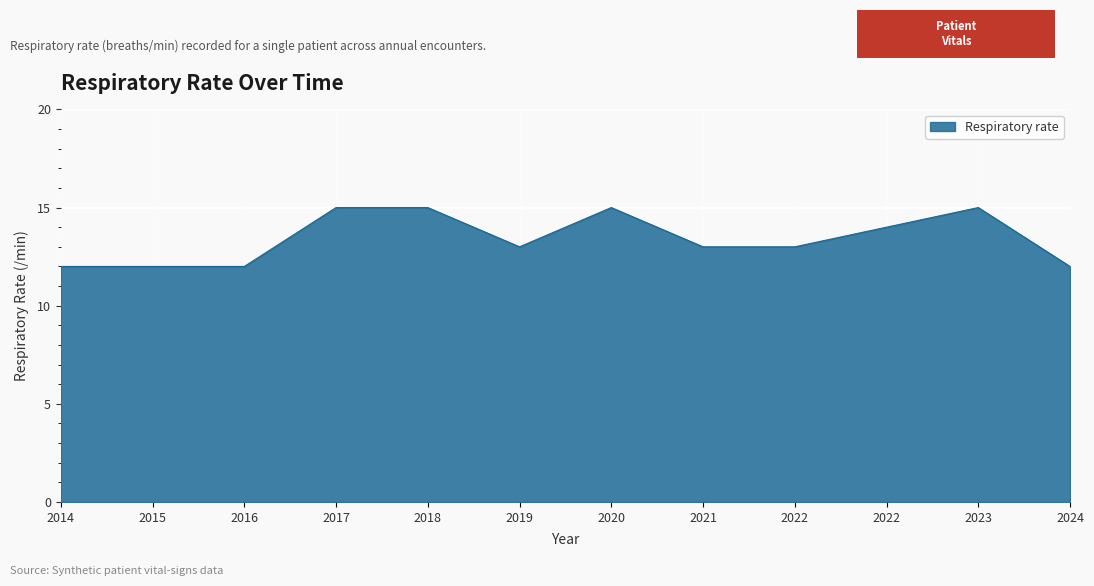

True or false: the data shows 10 at 2017.

False